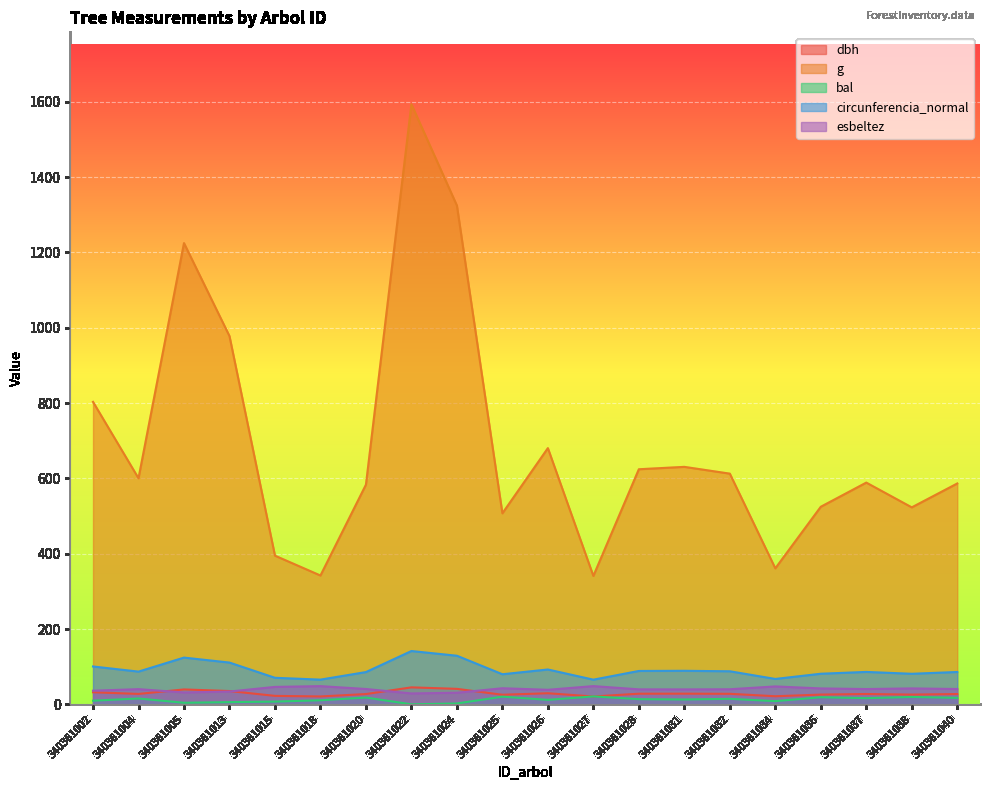

Is the value of g at 340361036 greater than the value of dbh at 340361032?

Yes